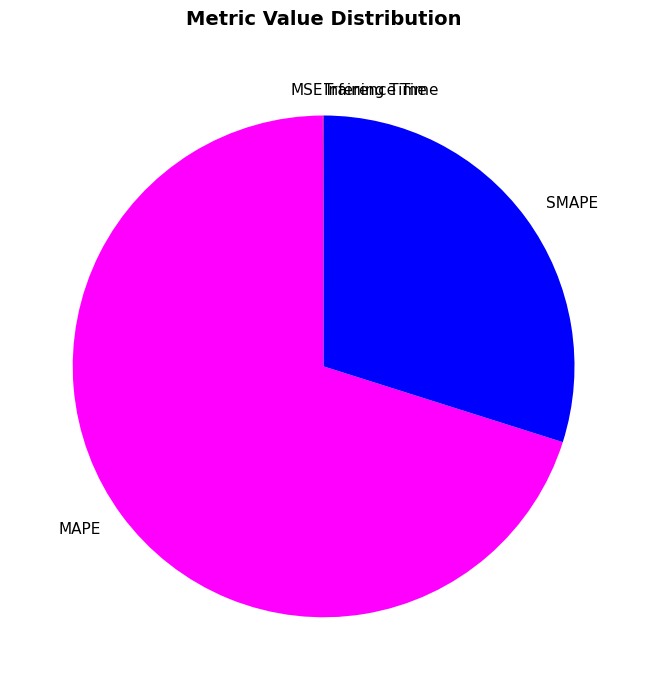

Does MAPE account for over 50% of the chart?

Yes